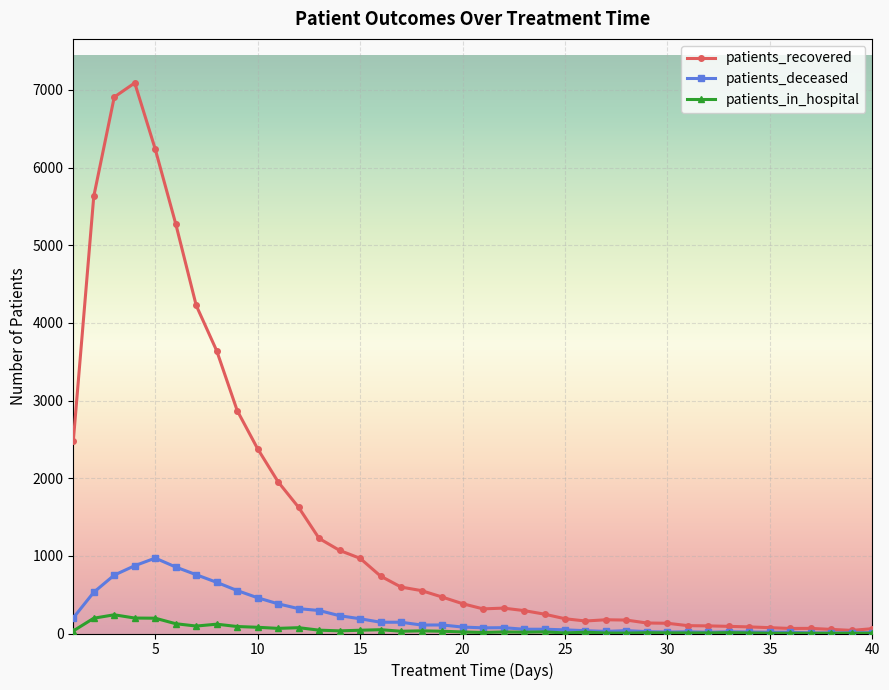

Which series has the largest range (max minus min)?

patients_recovered